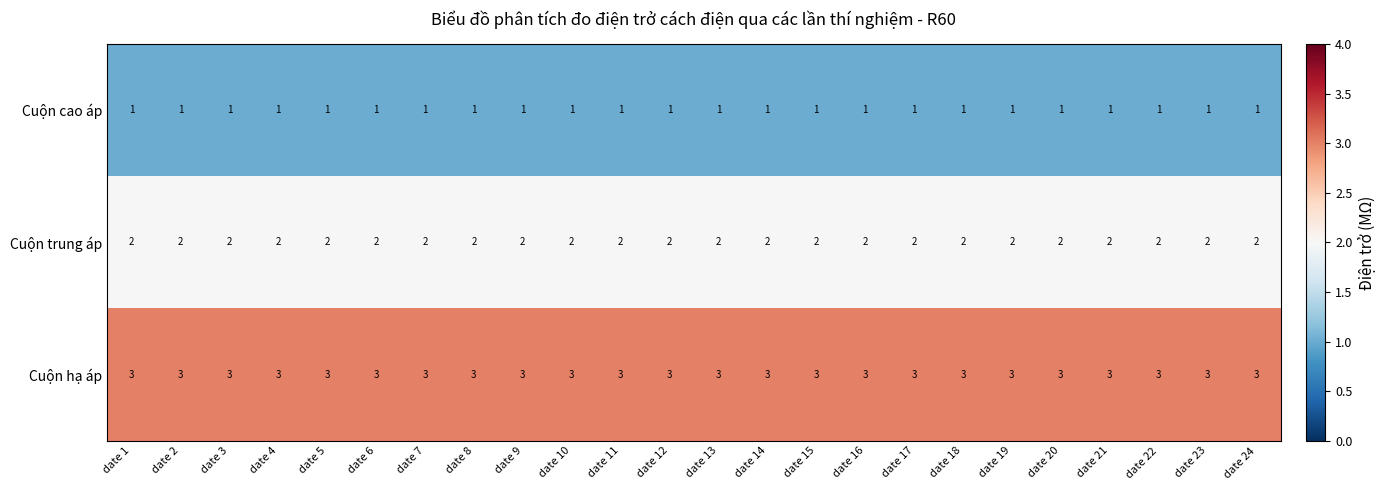

How many data points does each series have?

24